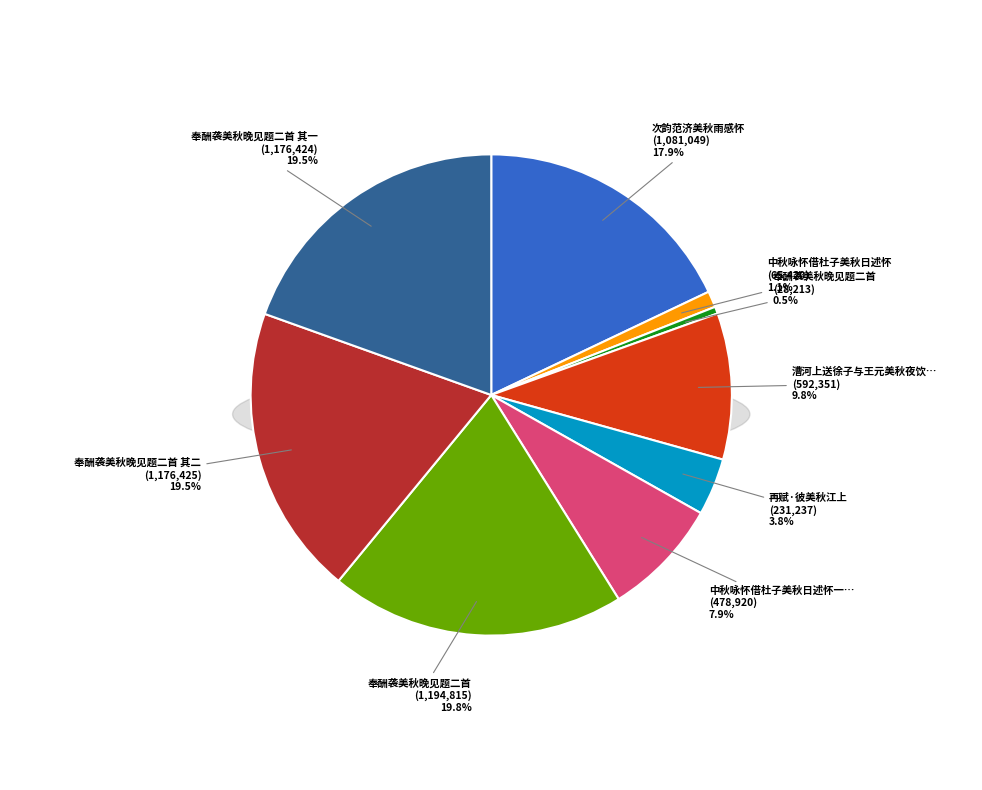

Between 奉酬袭美秋晚见题二首 其一 and 奉酬袭美秋晚见题二首 其二, which is larger?

奉酬袭美秋晚见题二首 其二